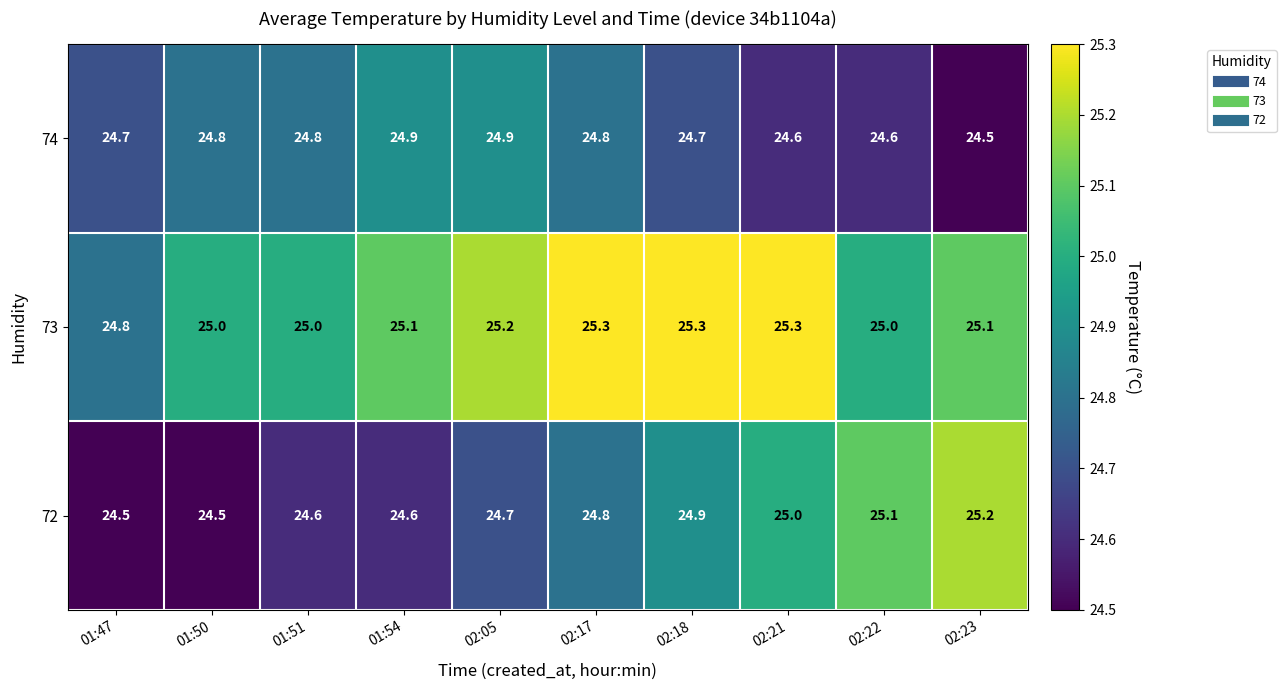

Reading right to left, what are all the values shown in this chart?

74: 02:23=24.5	02:22=24.6	02:21=24.6	02:18=24.7	02:17=24.8	02:05=24.9	01:54=24.9	01:51=24.8	01:50=24.8	01:47=24.7
73: 02:23=25.1	02:22=25.0	02:21=25.3	02:18=25.3	02:17=25.3	02:05=25.2	01:54=25.1	01:51=25.0	01:50=25.0	01:47=24.8
72: 02:23=25.2	02:22=25.1	02:21=25.0	02:18=24.9	02:17=24.8	02:05=24.7	01:54=24.6	01:51=24.6	01:50=24.5	01:47=24.5